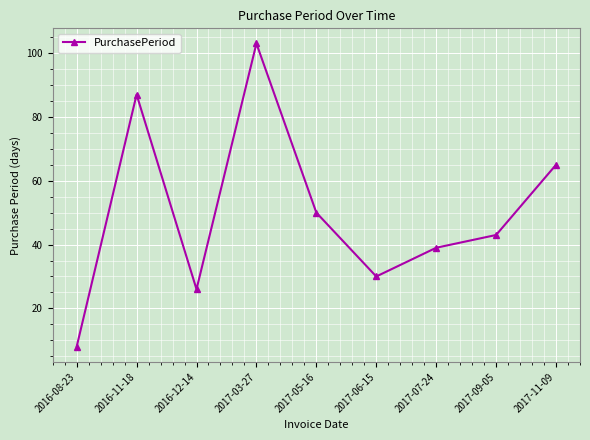

At which category does the data reach its first local valley?

2016-12-14